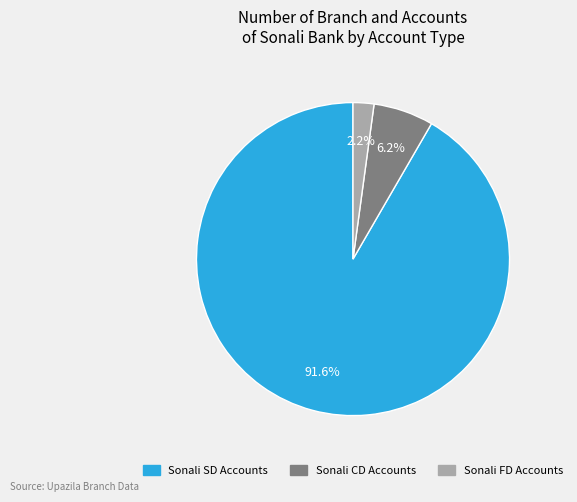

Does any single category account for the majority?

Yes